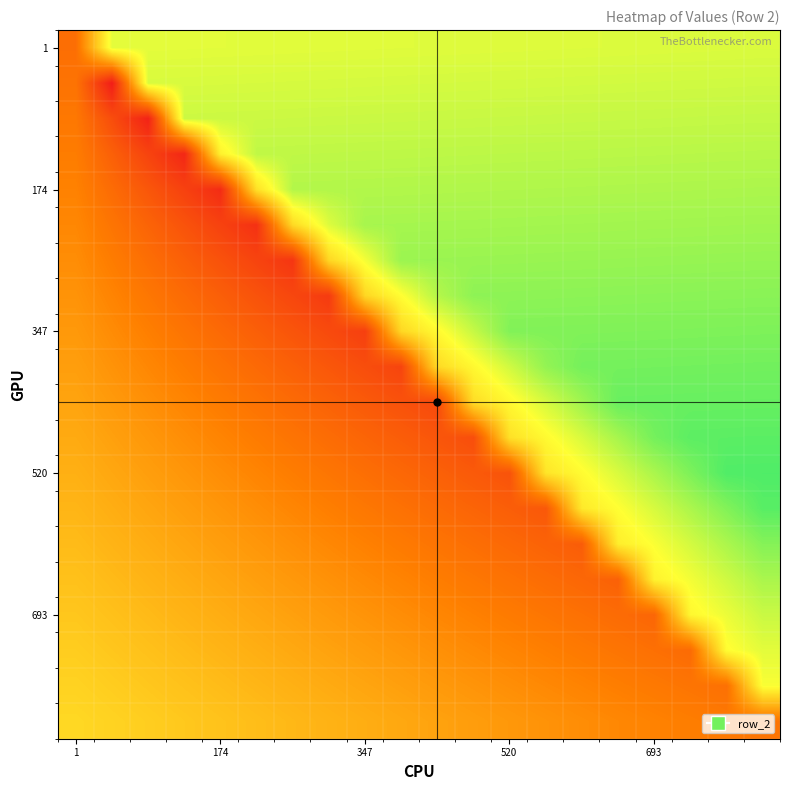

What is the maximum value shown in the chart?

0.9